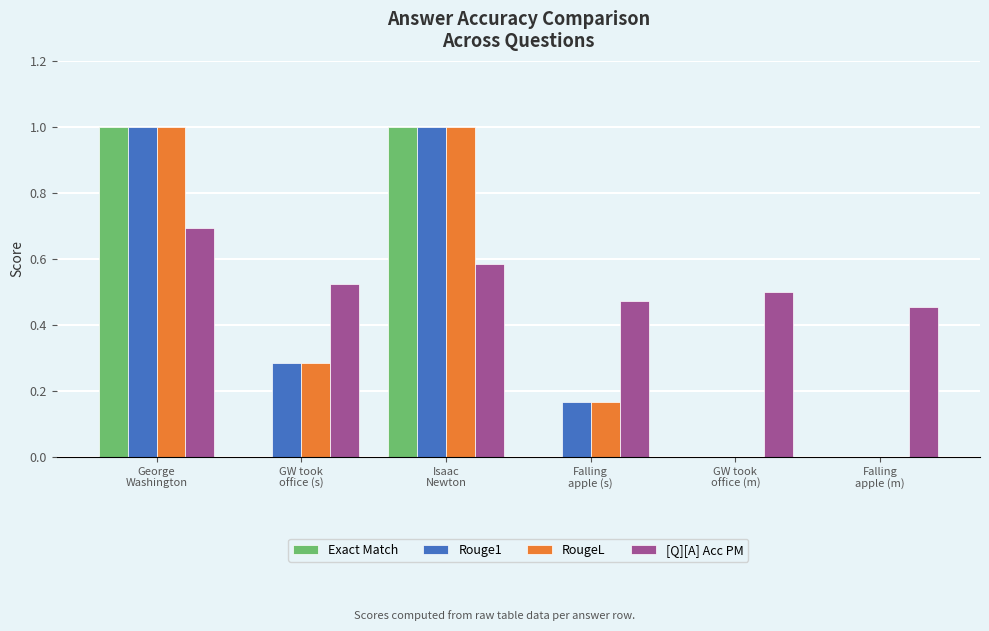

What is the sum of all RougeL values?

2.5